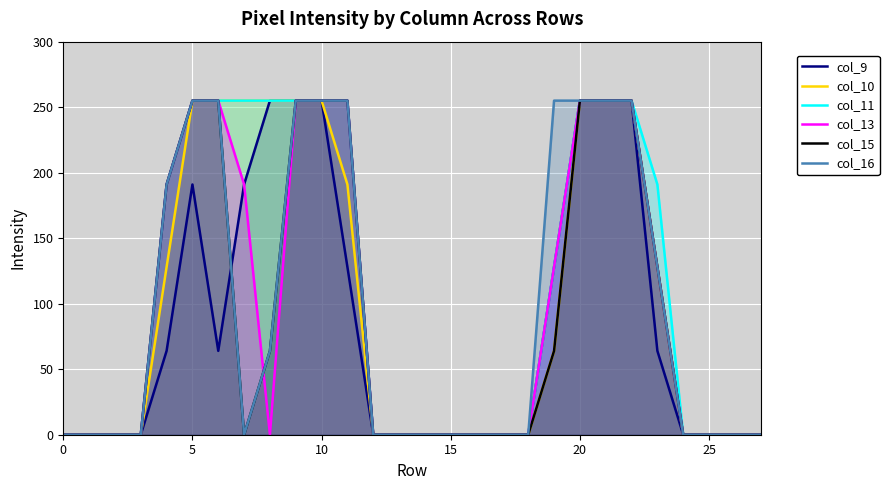

True or false: col_10 has a value of 352 at 10.

False